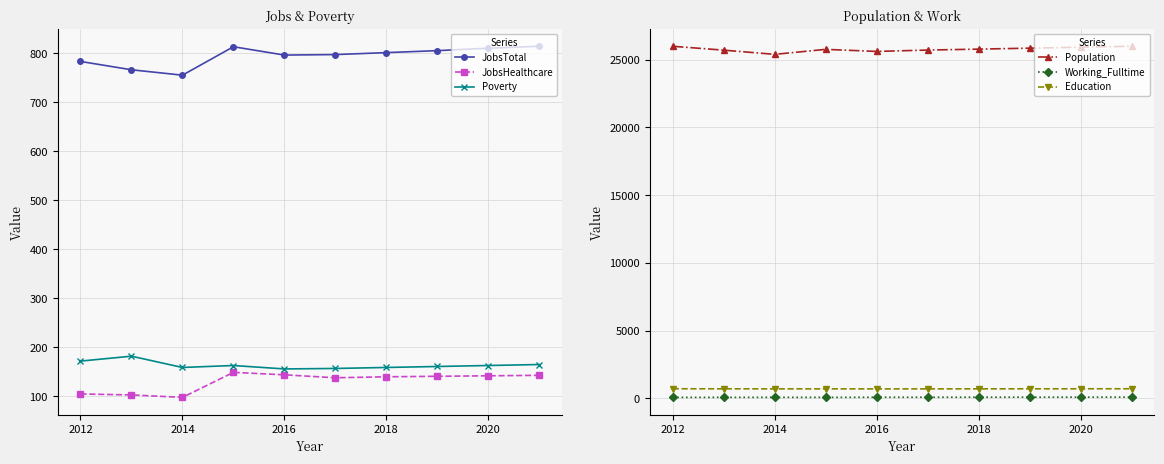

True or false: JobsHealthcare and JobsTotal intersect in this chart.

False